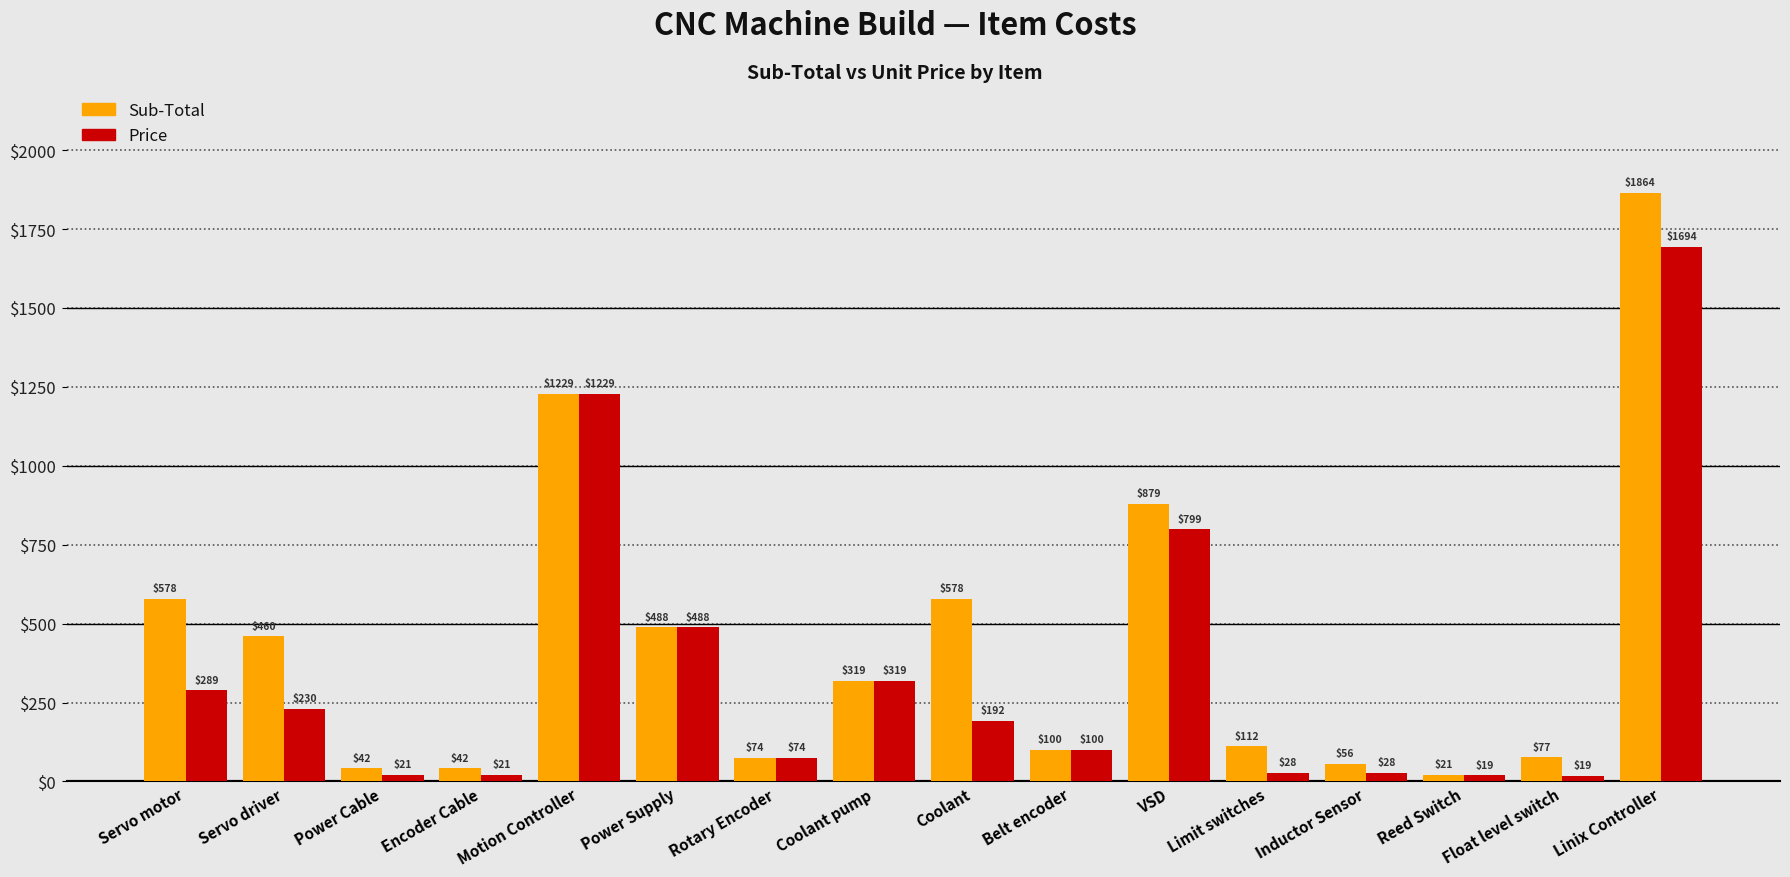

Rank the series by their maximum value, from lowest to highest.

Price, Sub-Total